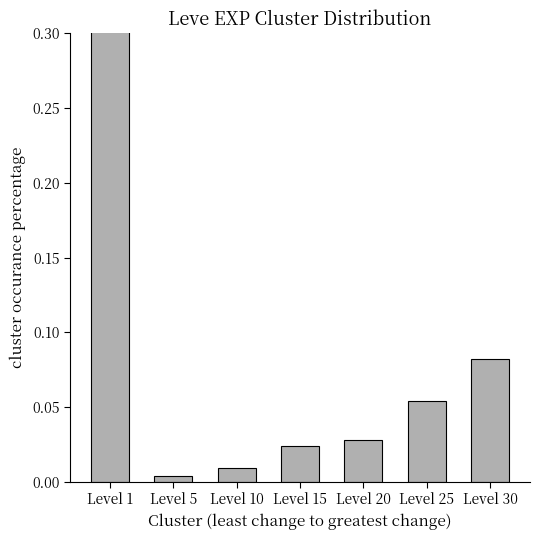

What is the difference between the maximum and minimum values?

0.8